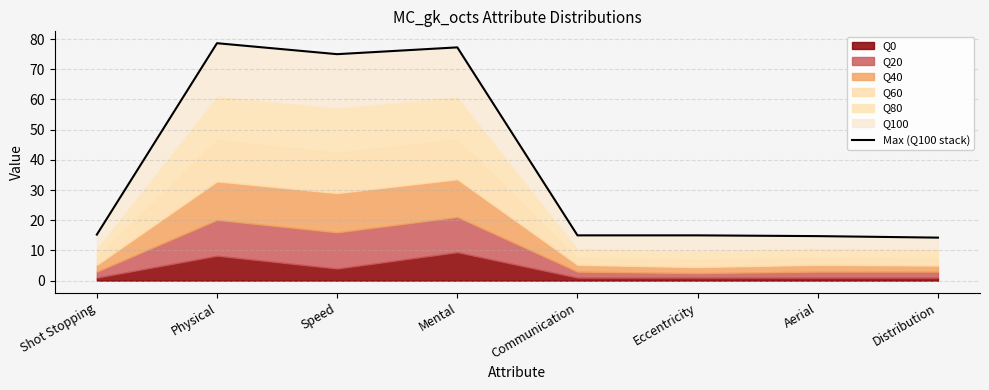

What is the sum of the values at Aerial and Communication?

29.8